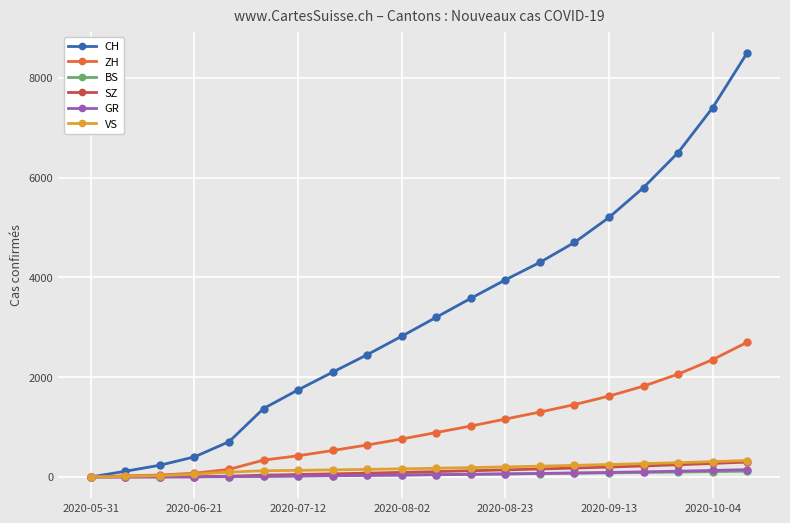

What is the maximum value shown in the chart?

8500